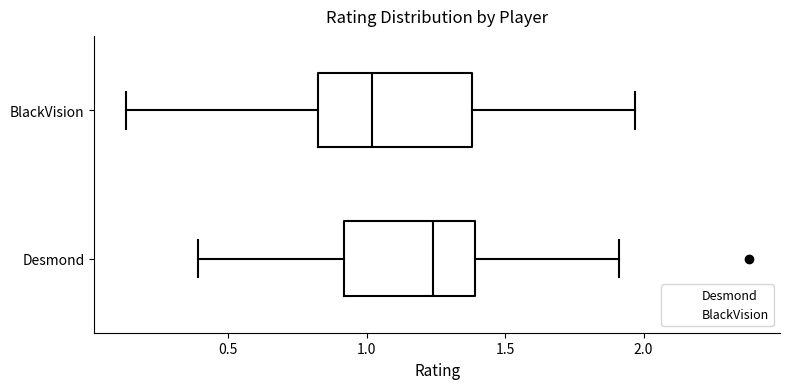

Where is the left edge of the box for BlackVision on the x-axis? The values are not printed on the chart, so give them approximately, as read against the axis.

0.85